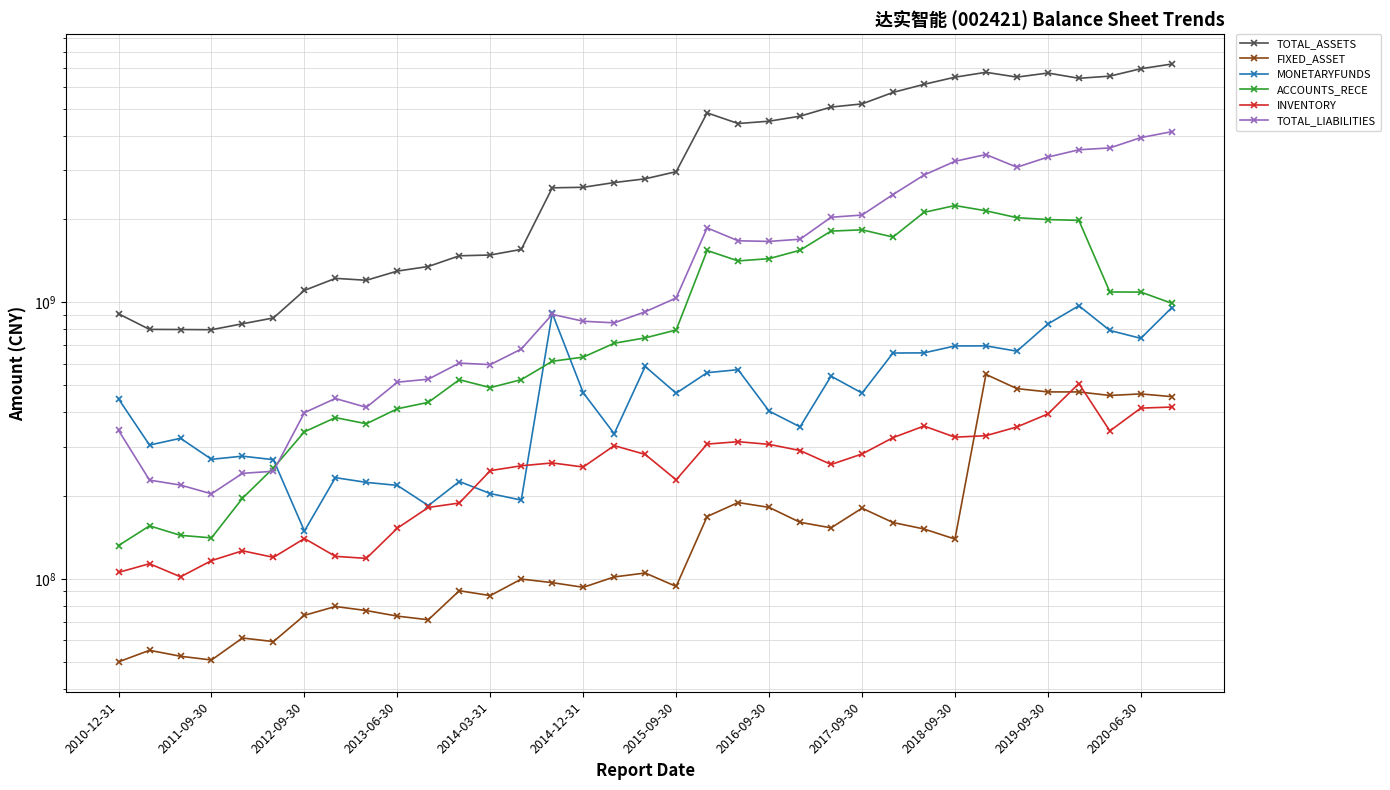

The FIXED_ASSET series shows 666328585.0 at 2019-09-30. True or false?

False